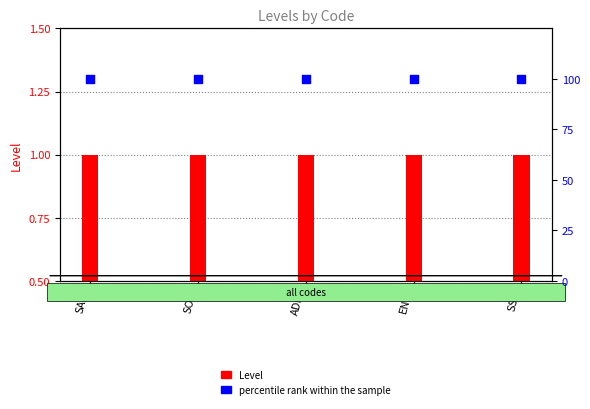

What are all the series names shown in the legend?

Level, percentile rank within the sample